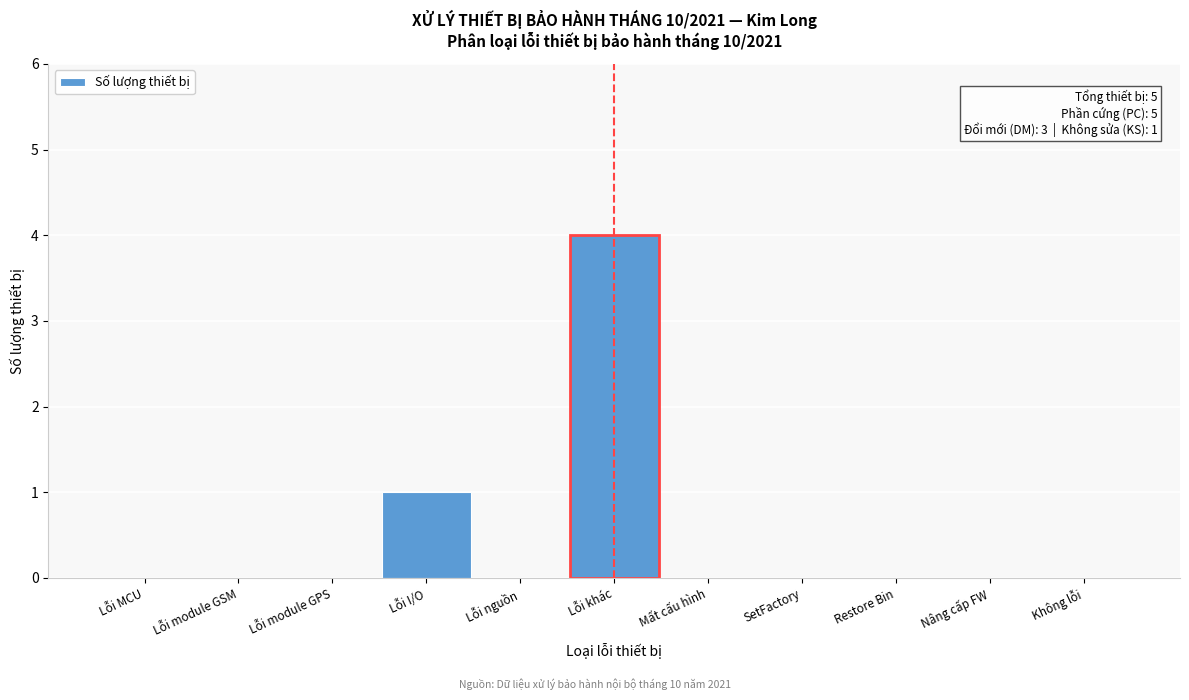

Reading right to left, list all the values displayed in this chart.

Không lỗi=0	Nâng cấp FW=0	Restore Bin=0	SetFactory=0	Mất cấu hình=0	Lỗi khác=4	Lỗi nguồn=0	Lỗi I/O=1	Lỗi module GPS=0	Lỗi module GSM=0	Lỗi MCU=0